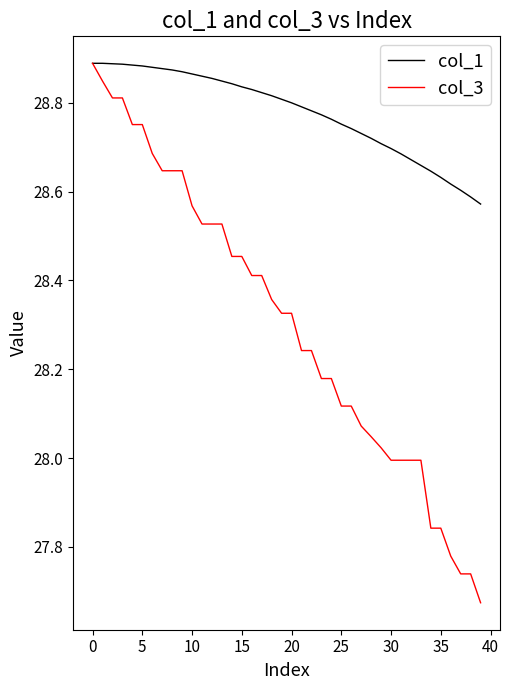

How many lines are shown in the chart?

2